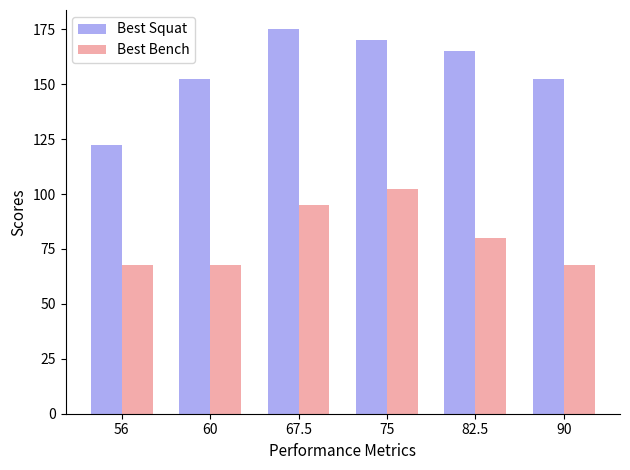

What is the value of the Best Bench bar at the 3rd from the left?

95.0